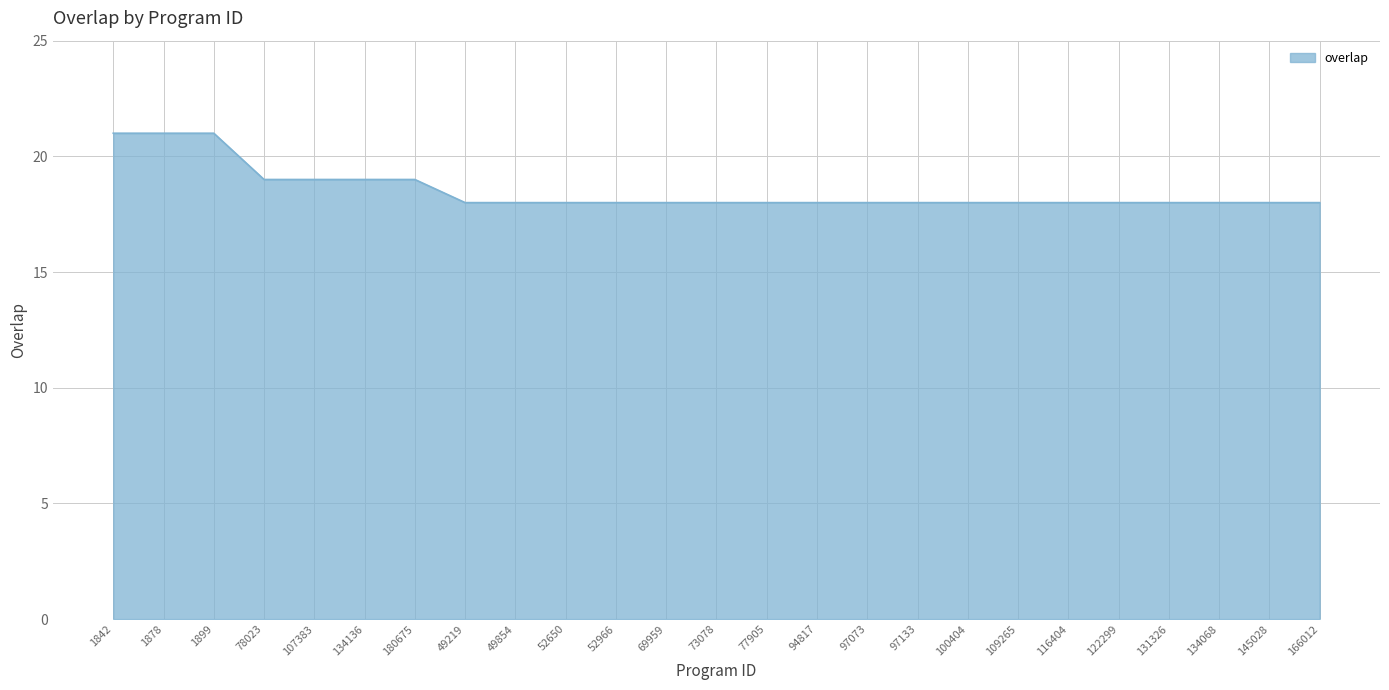

What is the greatest value displayed?

21